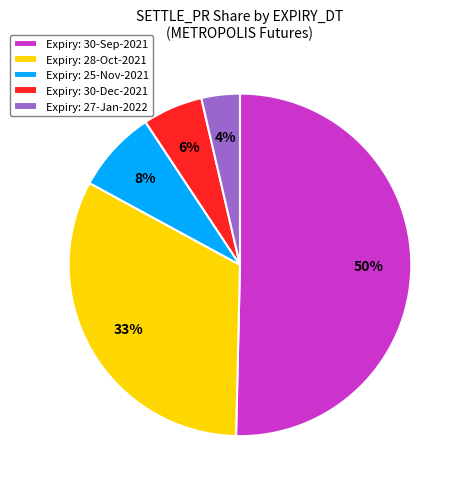

To the nearest percent, what portion does Expiry: 30-Sep-2021 represent?

50%